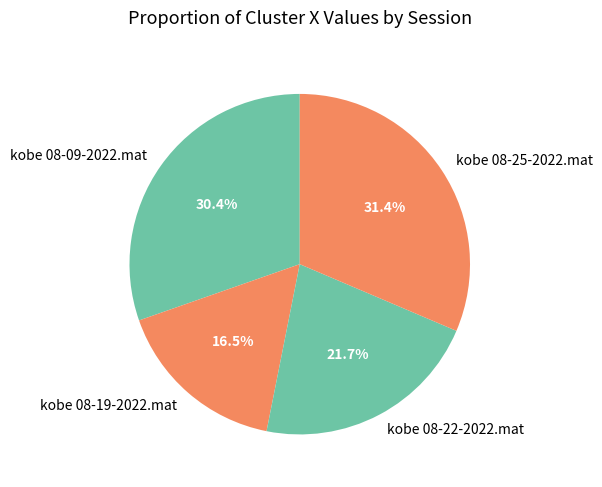

What portion of the pie excludes kobe 08-19-2022.mat?

83.5%